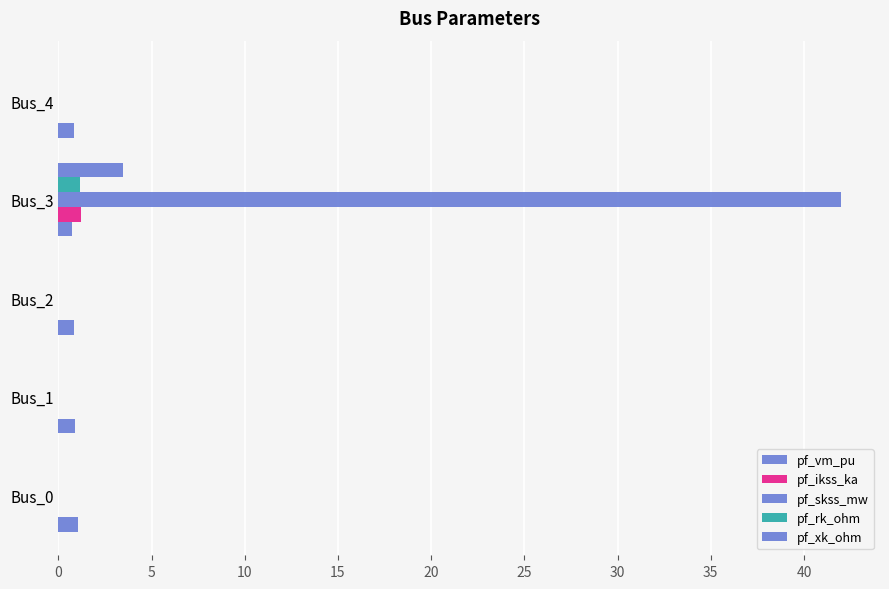

What are all the series names shown in the legend?

pf_vm_pu, pf_ikss_ka, pf_skss_mw, pf_rk_ohm, pf_xk_ohm